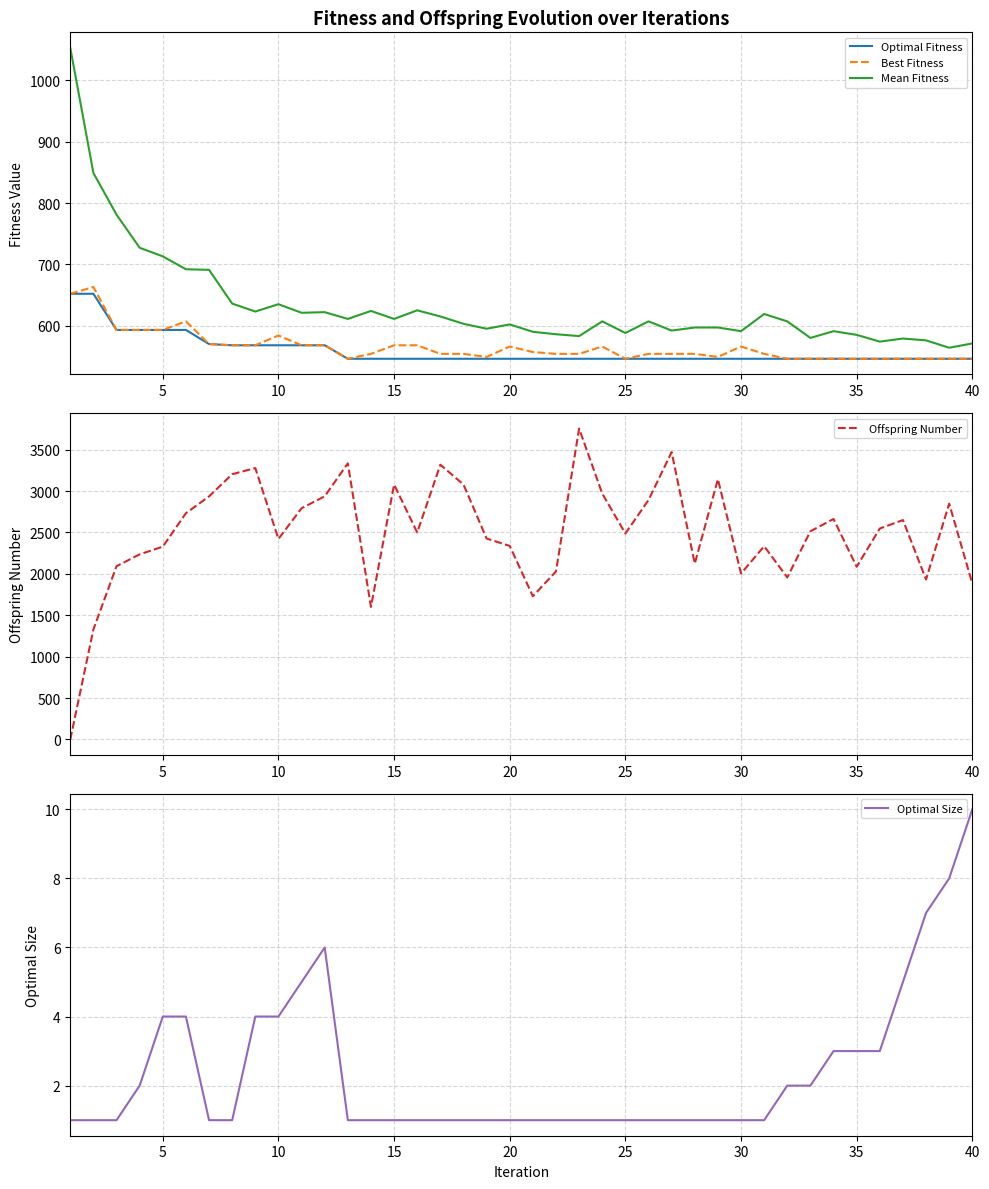

At how many categories does at least one series exceed 3575?

1